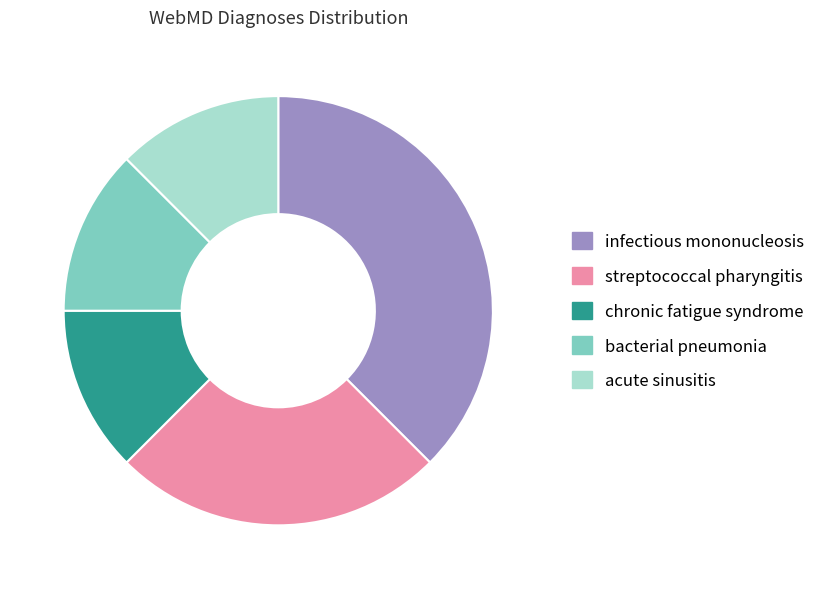

What is the ratio of the value at streptococcal pharyngitis to the value at chronic fatigue syndrome?

2.0